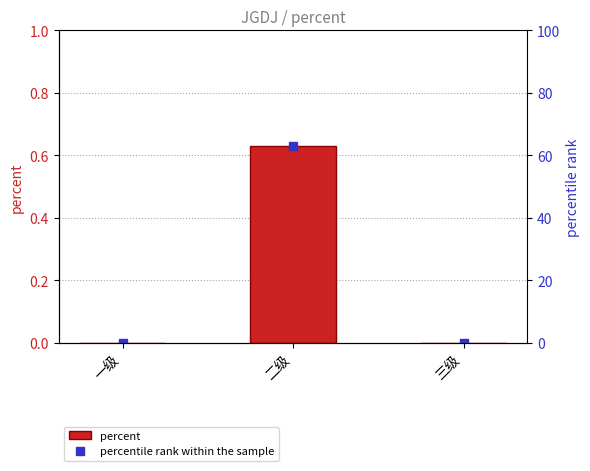

What is the label of the 2nd bar from the left?

二级